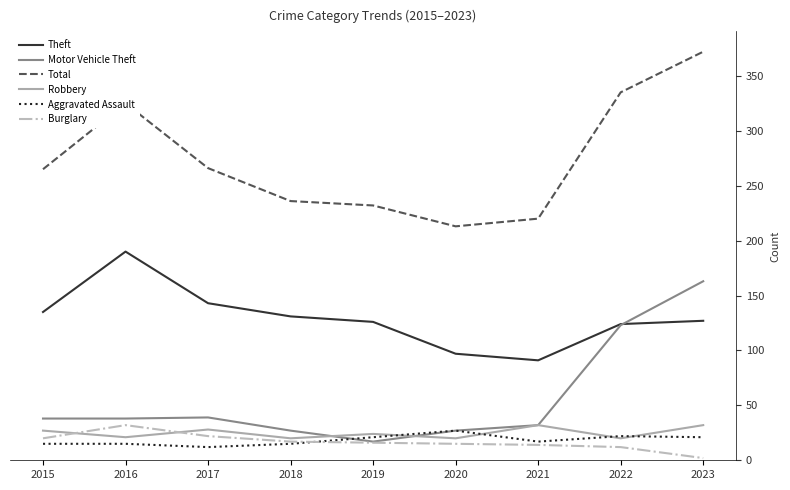

What are all the series names shown in the legend?

Theft, Motor Vehicle Theft, Total, Robbery, Aggravated Assault, Burglary